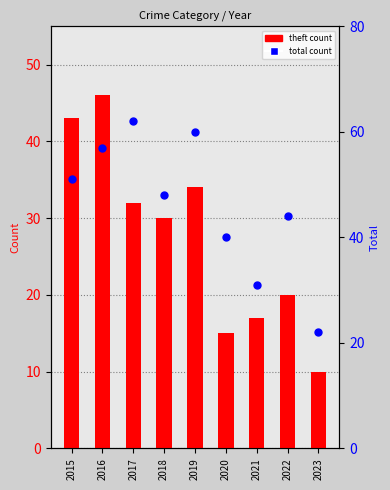

Which series has the widest spread of Y values?

total count